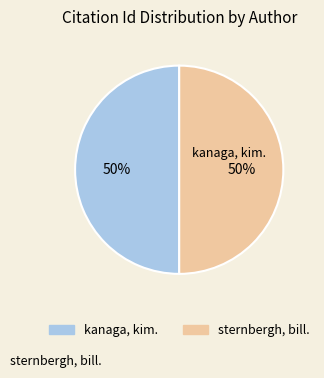

What is the ratio of the value at sternbergh, bill. to the value at kanaga, kim.?

1.0